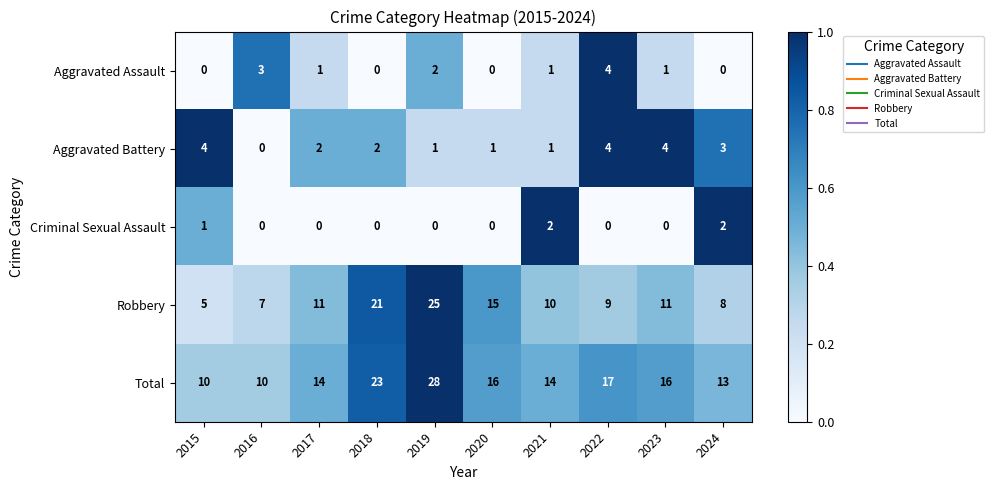

What is the difference between the highest and lowest values at 2023?

16